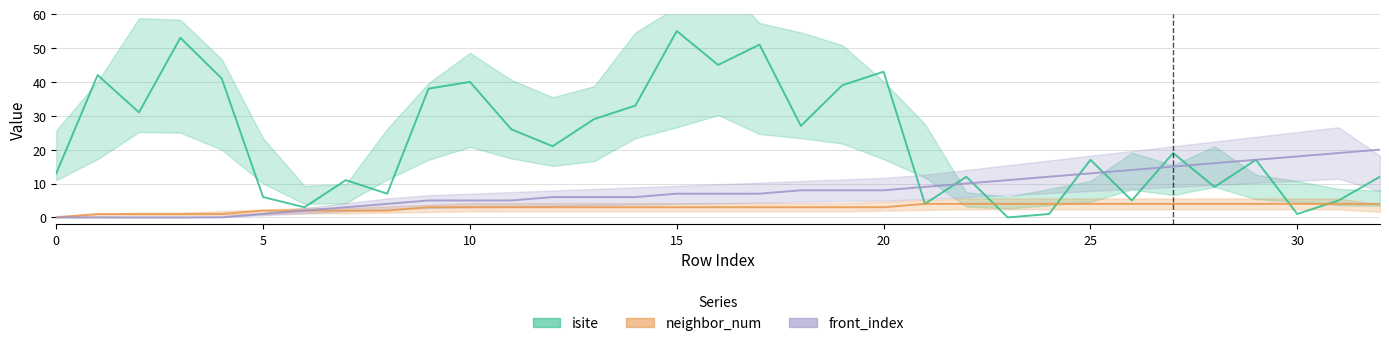

What are all the series names shown in the legend?

isite, neighbor_num, front_index